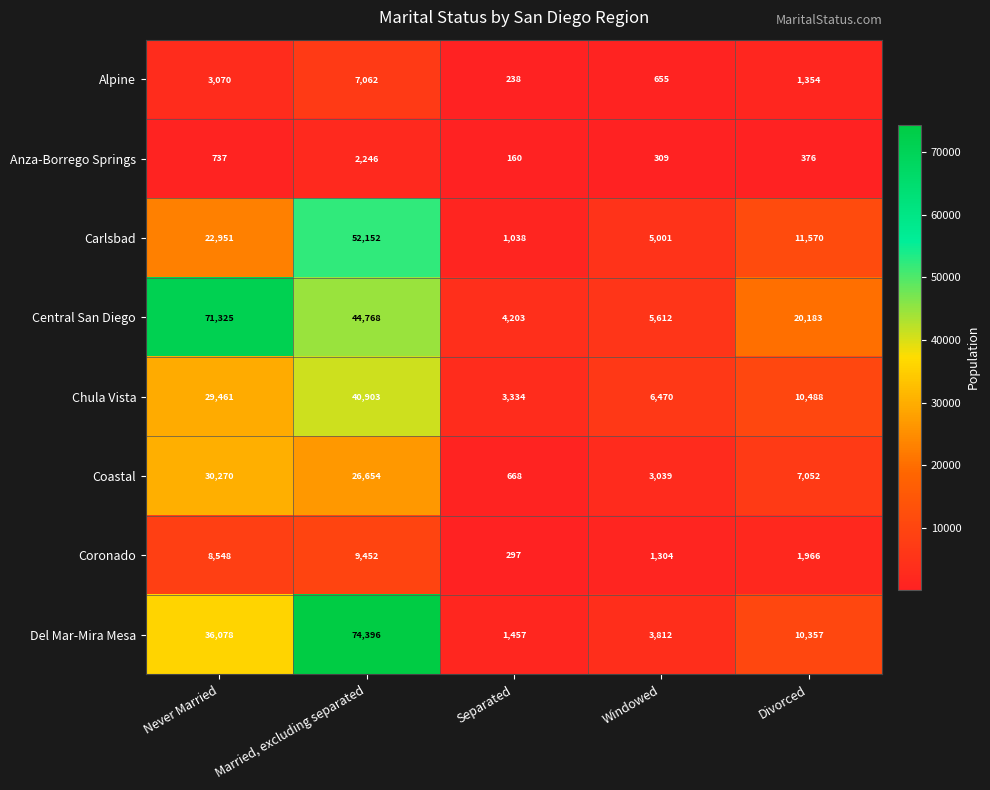

At which category is the sum across all series the highest?

Married, excluding separated